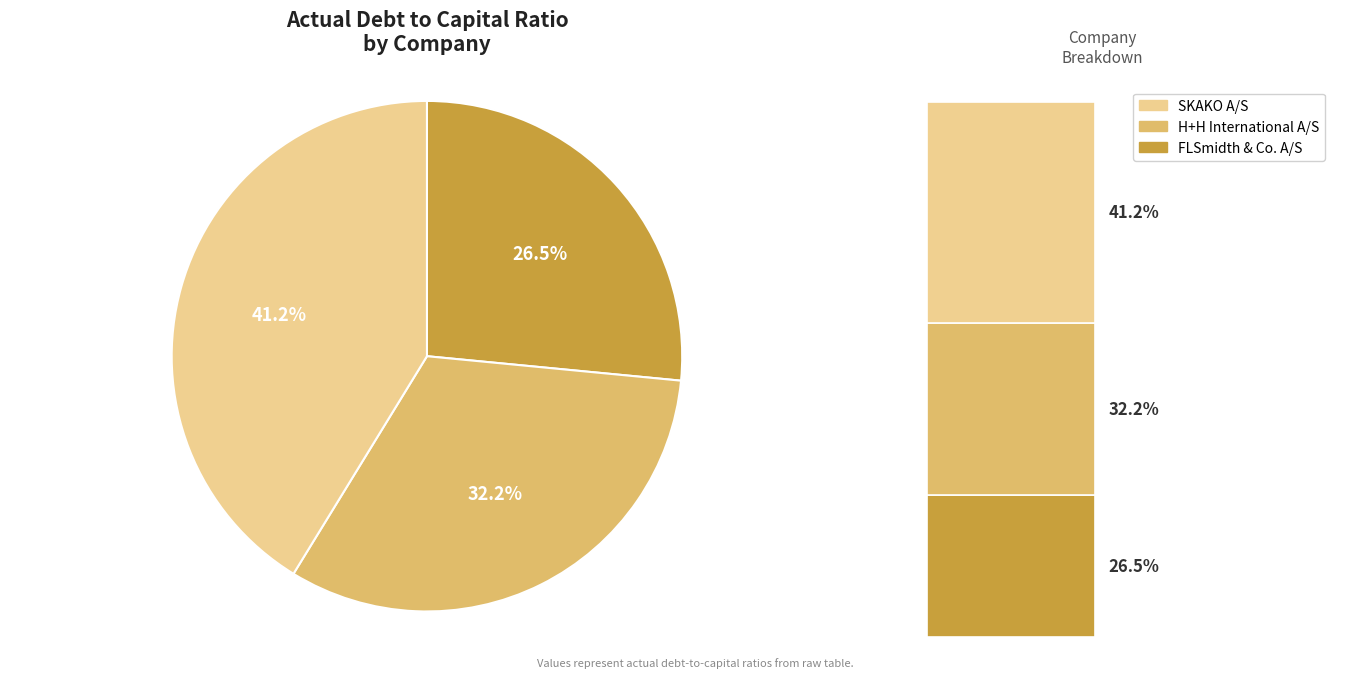

Which slice is the smallest?

FLSmidth & Co. A/S